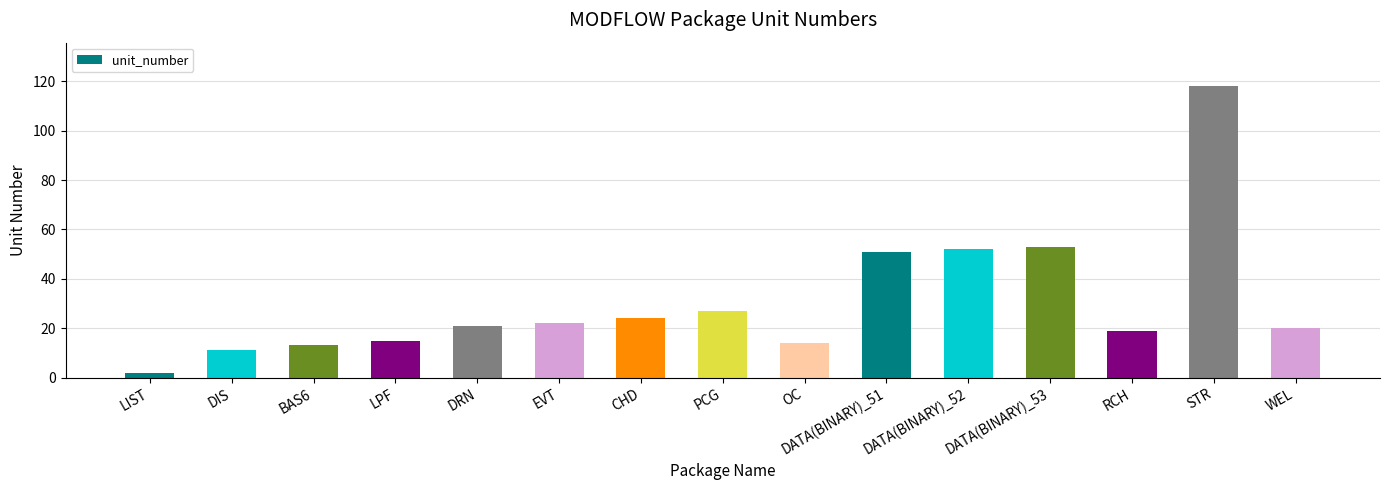

True or false: the data shows 21 at DRN.

True